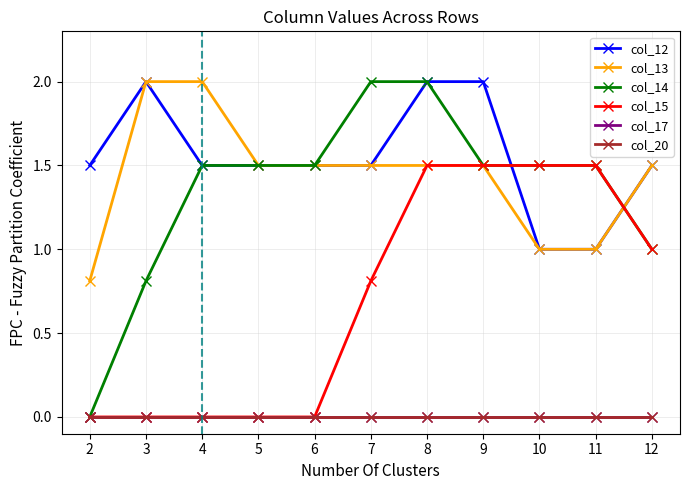

Which series ends up on top after the final intersection of col_12 and col_15?

col_12